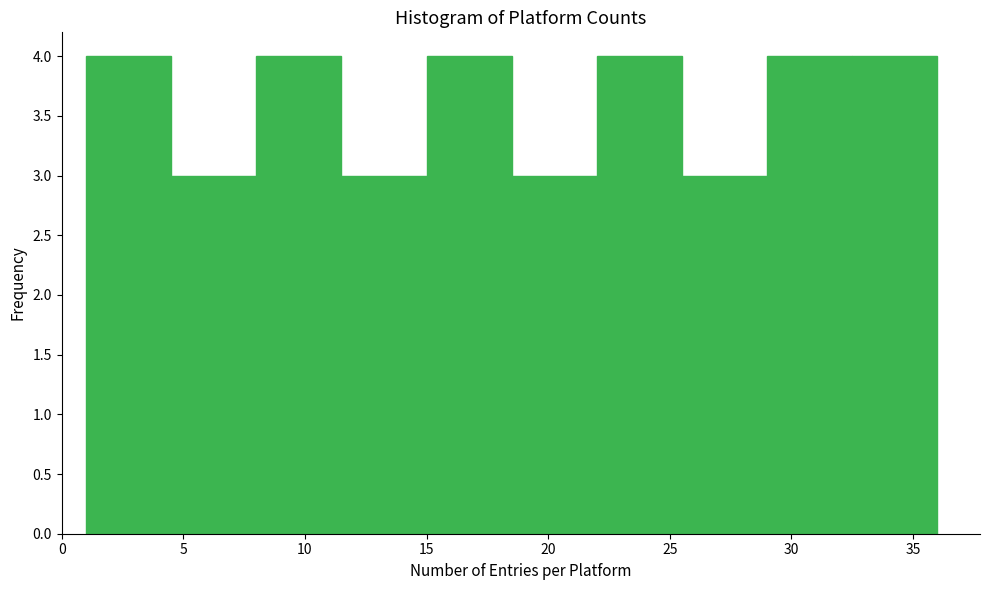

Reading left to right, list every bar in this chart as the range it spans on the x-axis followed by its height. The values are not printed on the chart, so give them approximately, as read against the axis.

1.0 to 4.5: 4
4.5 to 8.0: 3
8.0 to 11.5: 4
11.5 to 15.0: 3
15.0 to 18.5: 4
18.5 to 22.0: 3
22.0 to 25.5: 4
25.5 to 29.0: 3
29.0 to 32.5: 4
32.5 to 36.0: 4